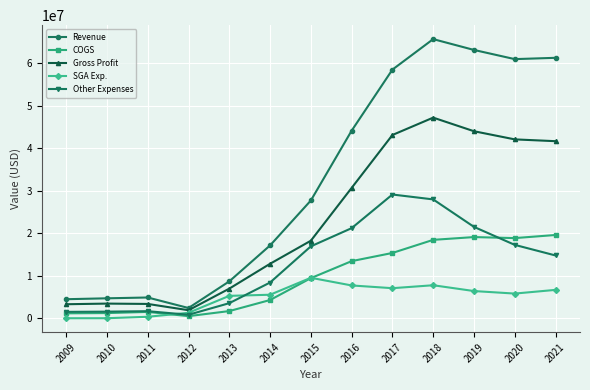

True or false: Gross Profit and SGA Exp. cross at least once.

False